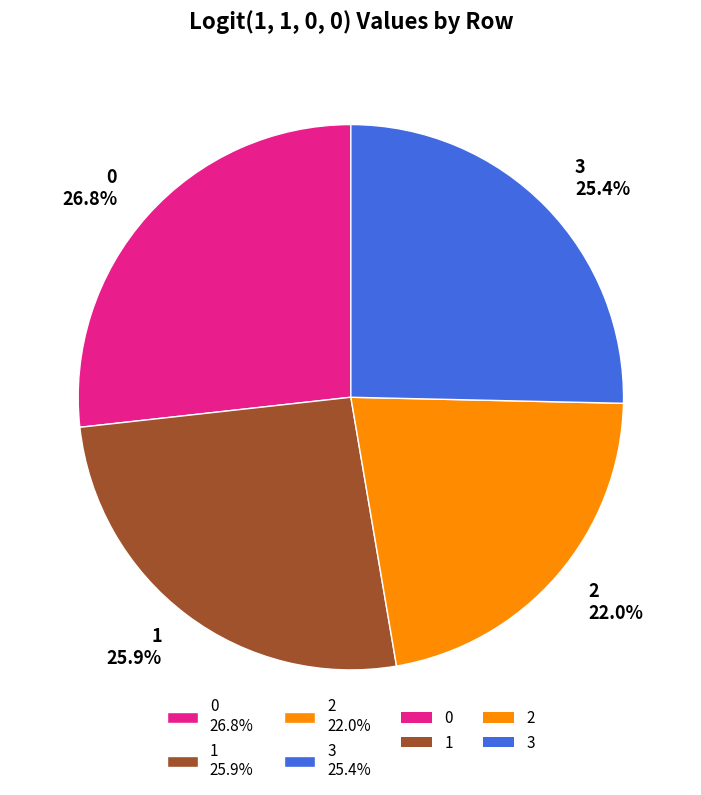

How many segments does this pie chart have?

4